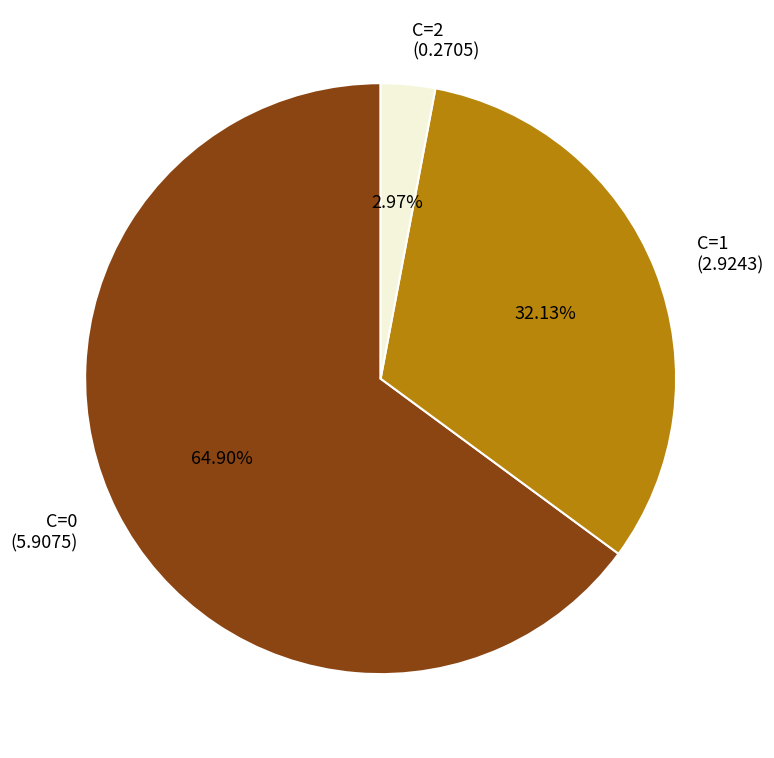

To the nearest percent, what percentage of the pie is C=0?

65%